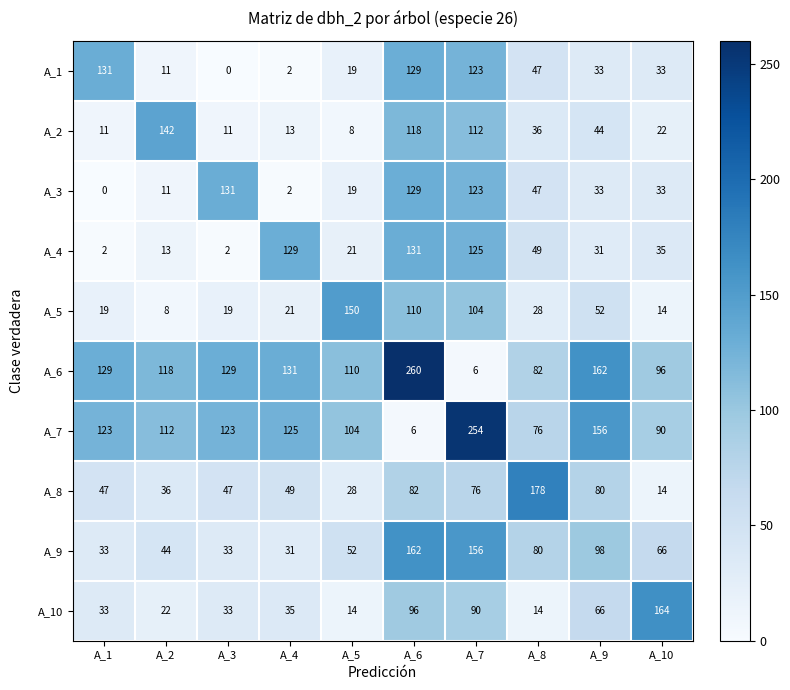

Is it true that A_9 equals 138 at A_8?

False